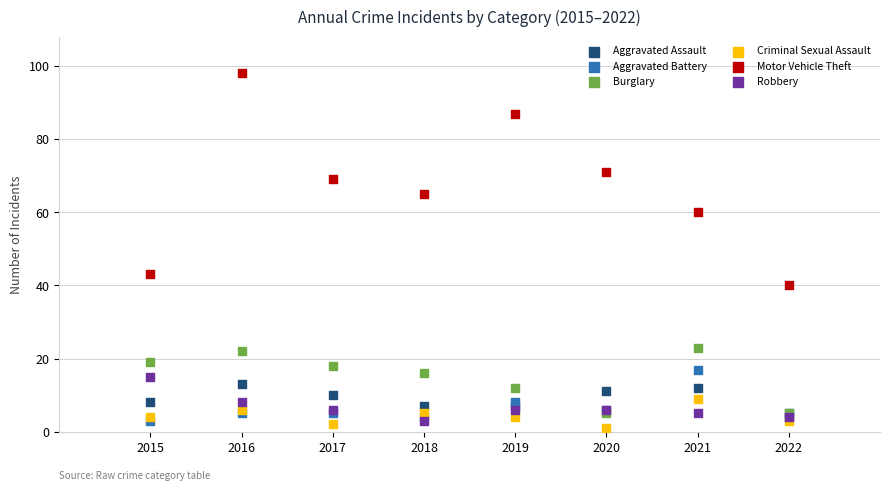

What are all the series names shown in the legend?

Aggravated Assault, Aggravated Battery, Burglary, Criminal Sexual Assault, Motor Vehicle Theft, Robbery